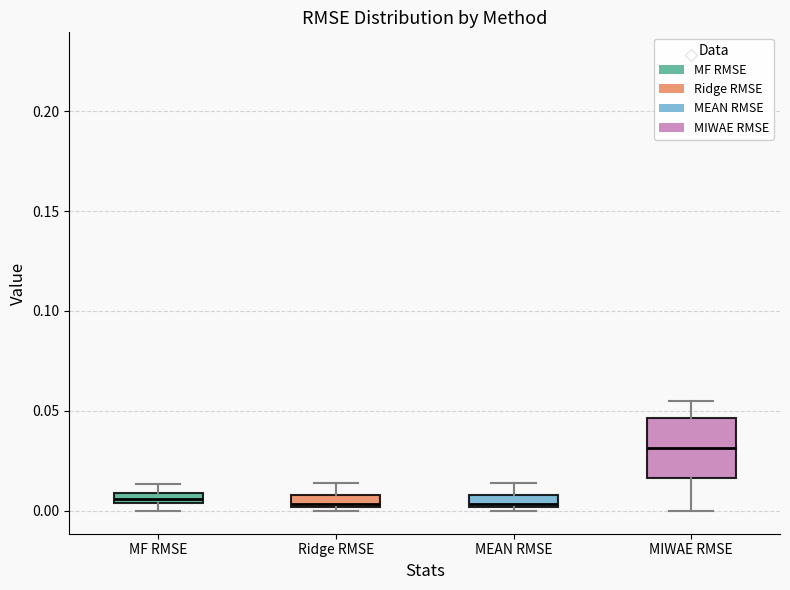

Comparing the boxes themselves (not the whiskers), which one is the tallest?

MIWAE RMSE